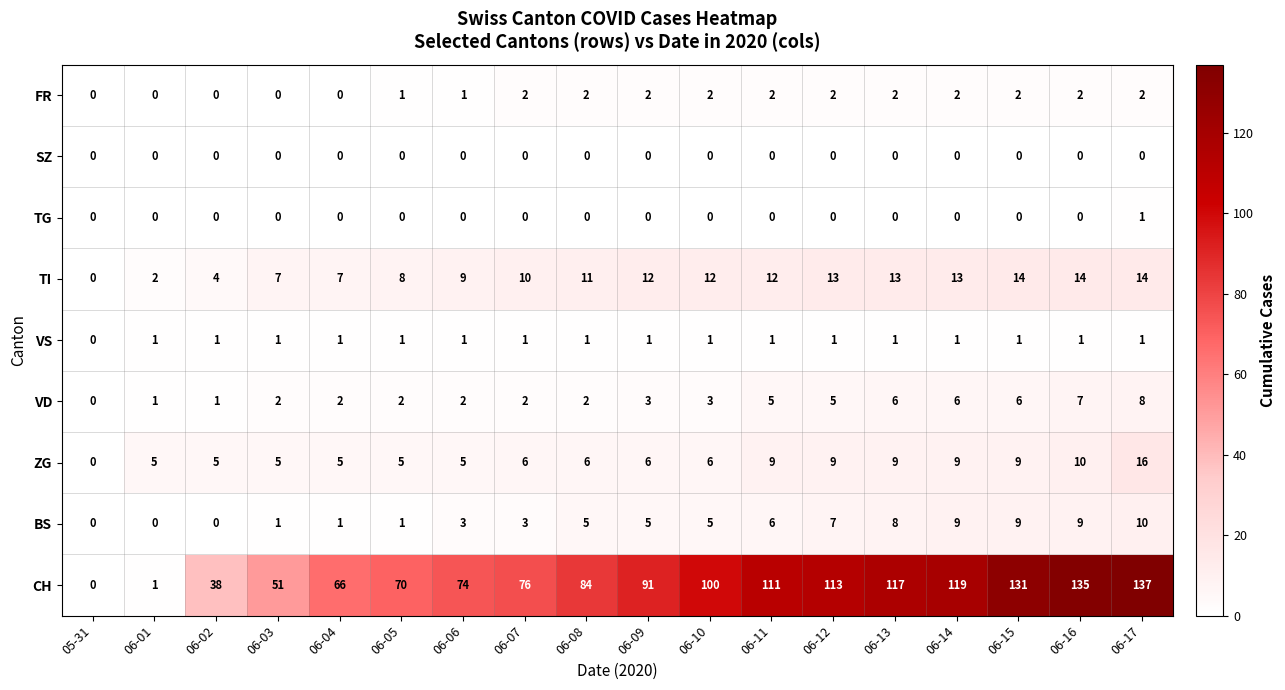

How many categories are shown in the chart?

18